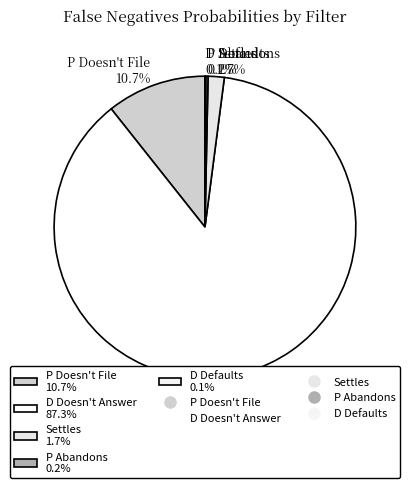

Which has a higher value, P Doesn't File 10.7% or D Doesn't Answer 87.3%?

D Doesn't Answer 87.3%